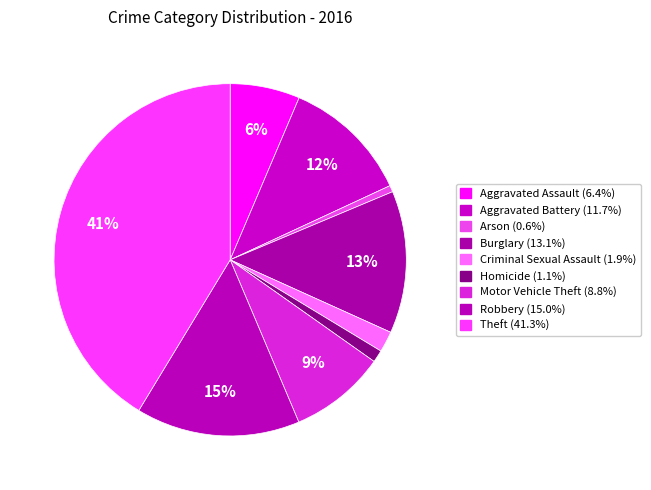

Count the number of slices in the pie.

9